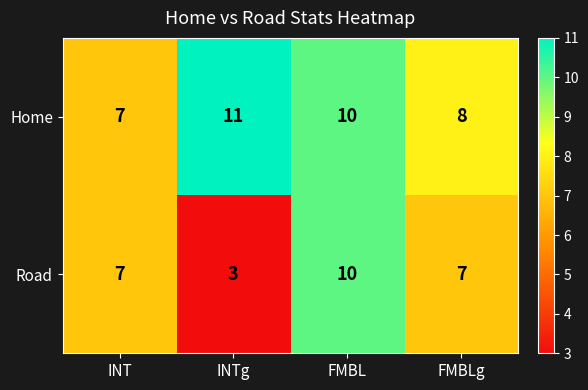

Is the value of Road at INTg greater than the value of Home at FMBL?

No